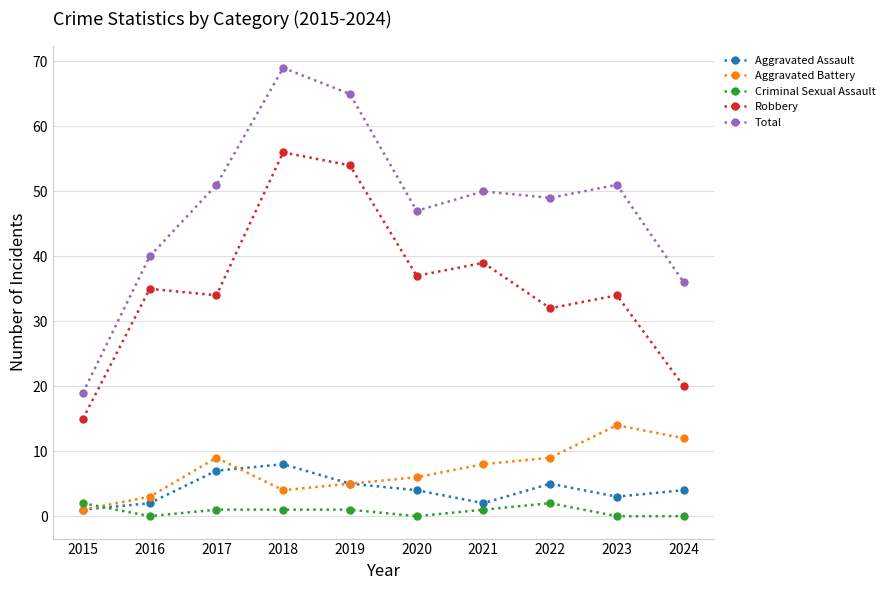

At which label does Robbery reach its minimum?

2015